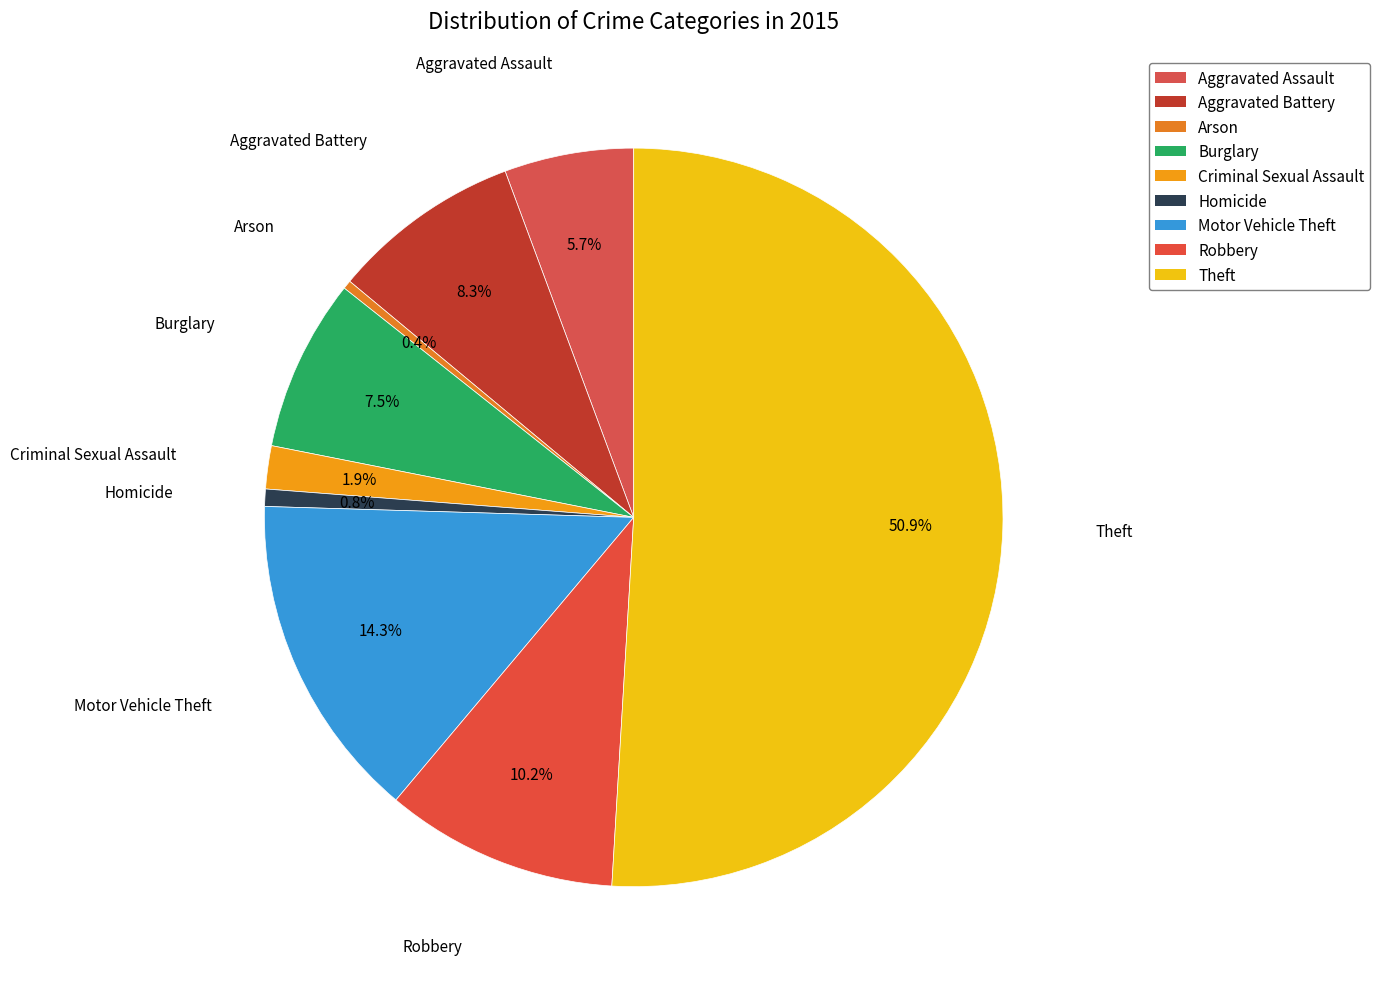

To the nearest percent, what portion does Homicide represent?

1%